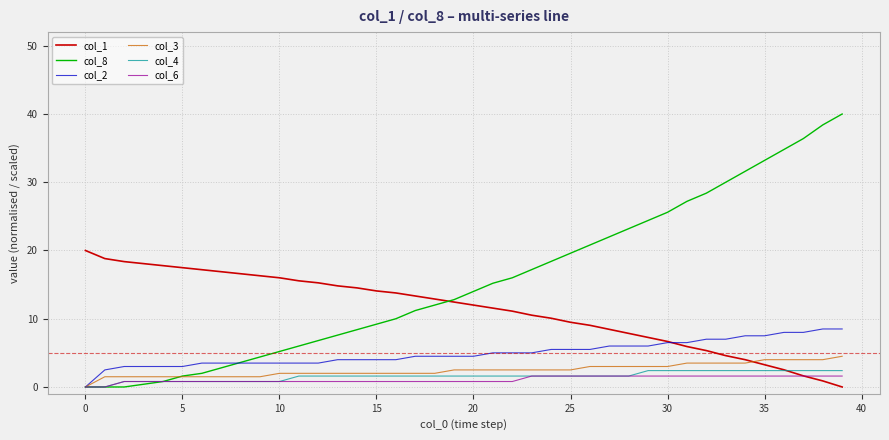

How many lines are shown in the chart?

6